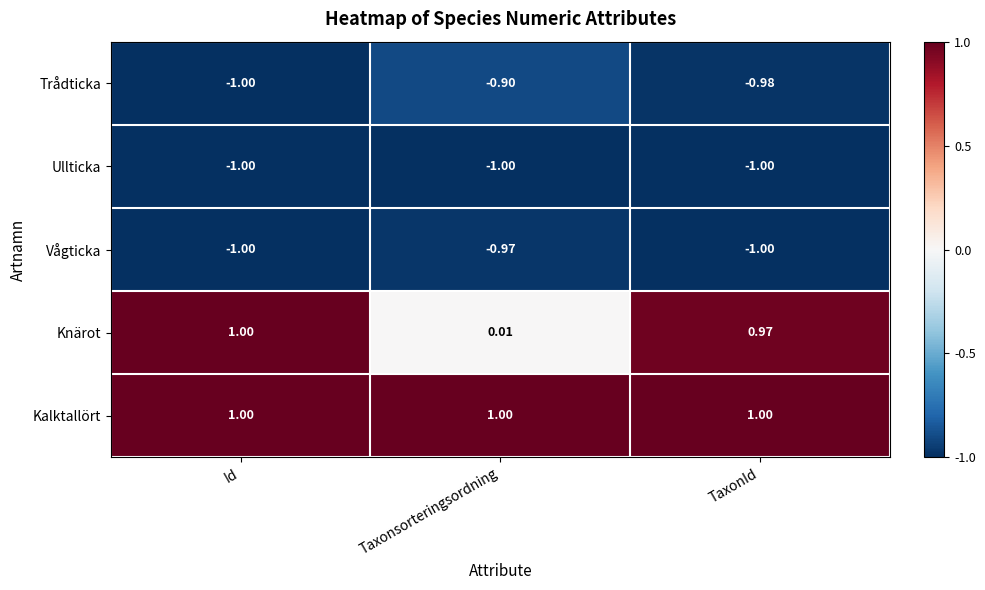

Rank the series at Taxonsorteringsordning from lowest to highest value.

Ullticka, Vågticka, Trådticka, Knärot, Kalktallört